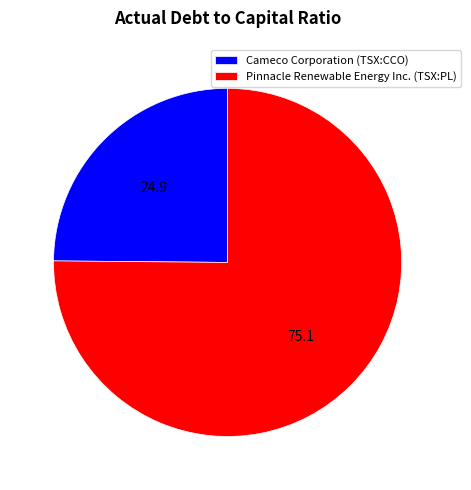

True or false: Cameco Corporation (TSX:CCO) accounts for 25% of the total.

True